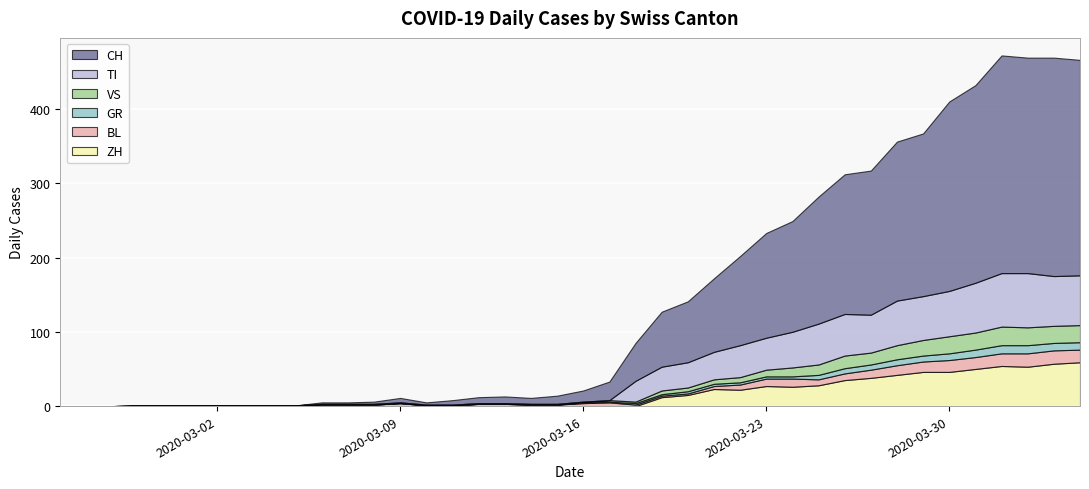

Rank the series by their maximum value, from lowest to highest.

GR, BL, VS, ZH, TI, CH